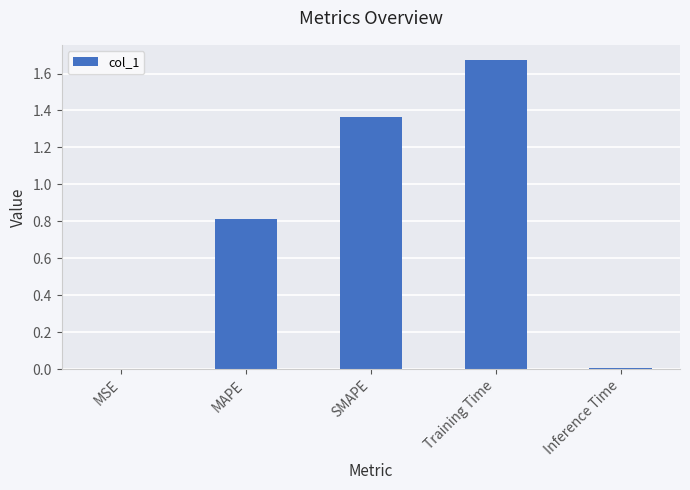

Which label corresponds to the largest value in the chart?

Training Time